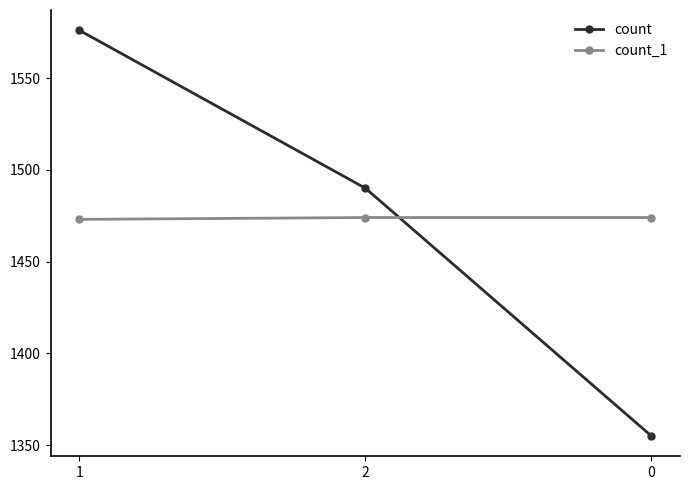

At how many categories does at least one series exceed 1493?

1